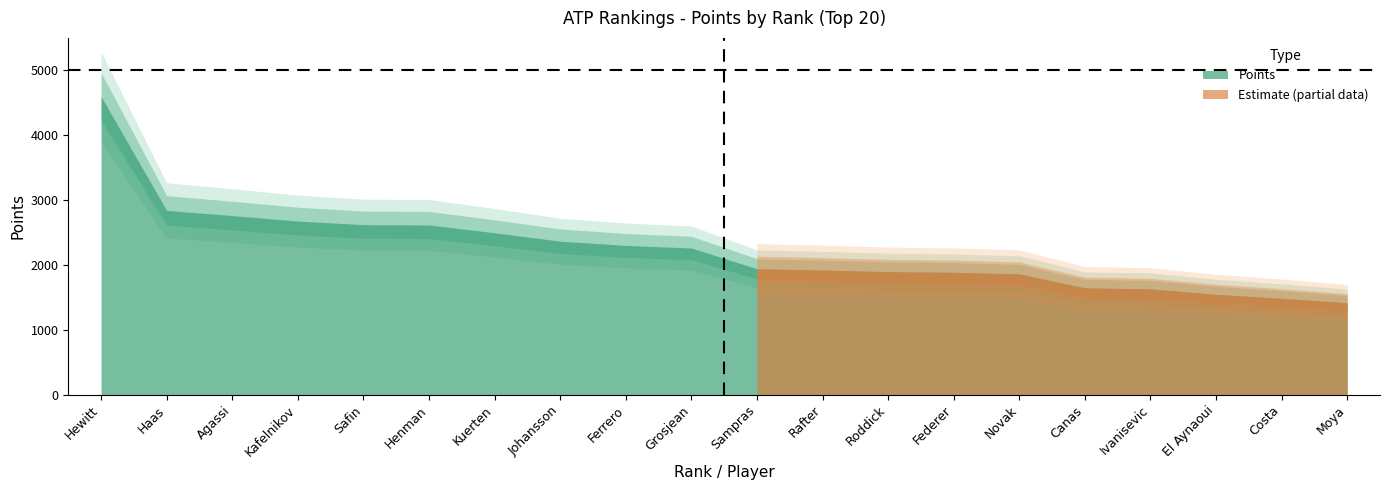

Rank the categories by value from highest to lowest.

Hewitt, Haas, Agassi, Kafelnikov, Safin, Henman, Kuerten, Johansson, Ferrero, Grosjean, Sampras, Rafter, Roddick, Federer, Novak, Canas, Ivanisevic, El Aynaoui, Costa, Moya